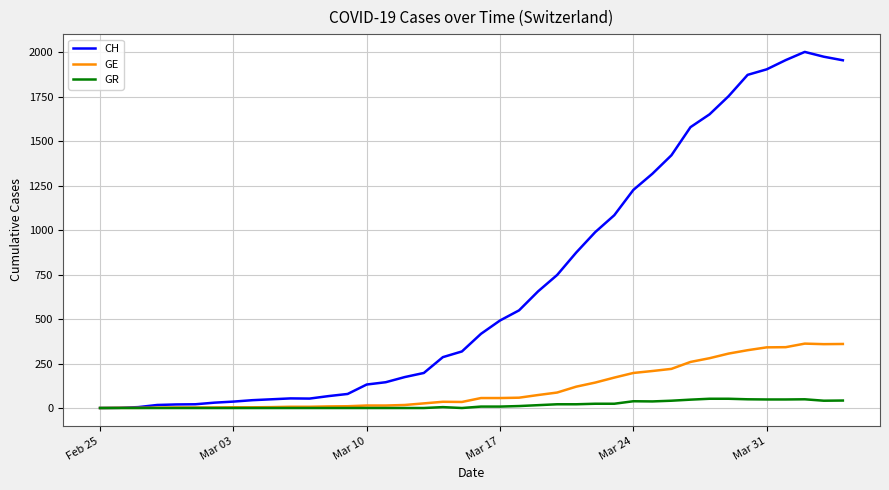

Is this an area chart (filled region under the line)?

No